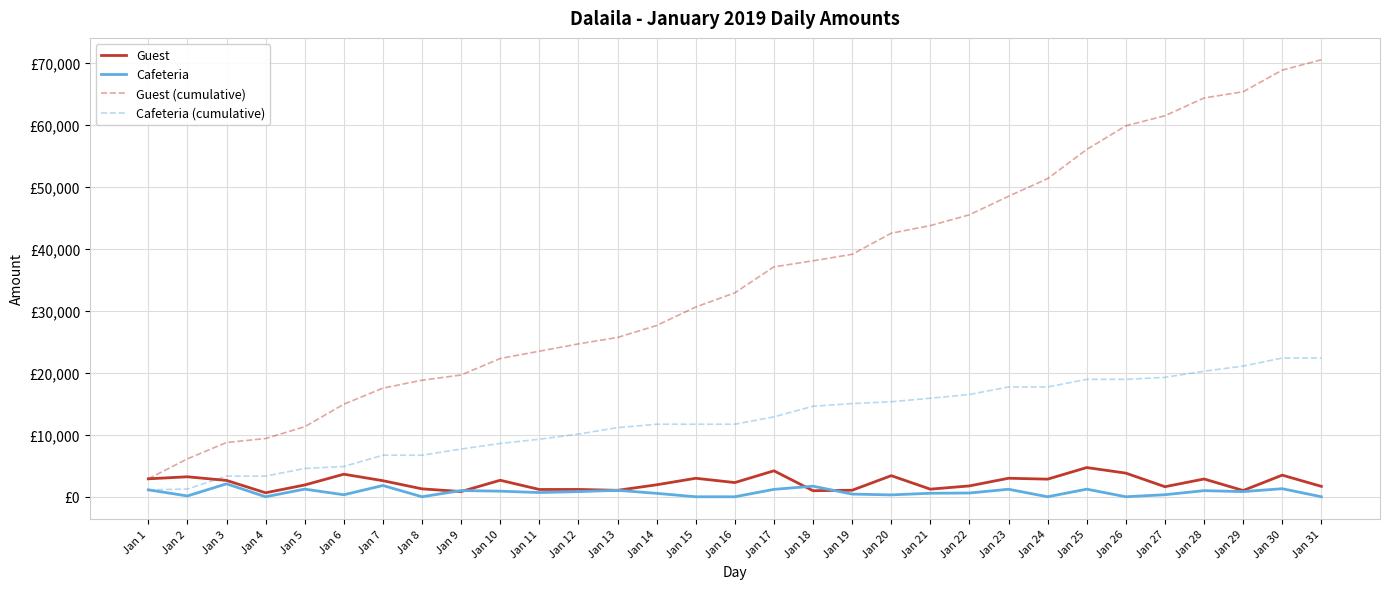

Is this an area chart (filled region under the line)?

No